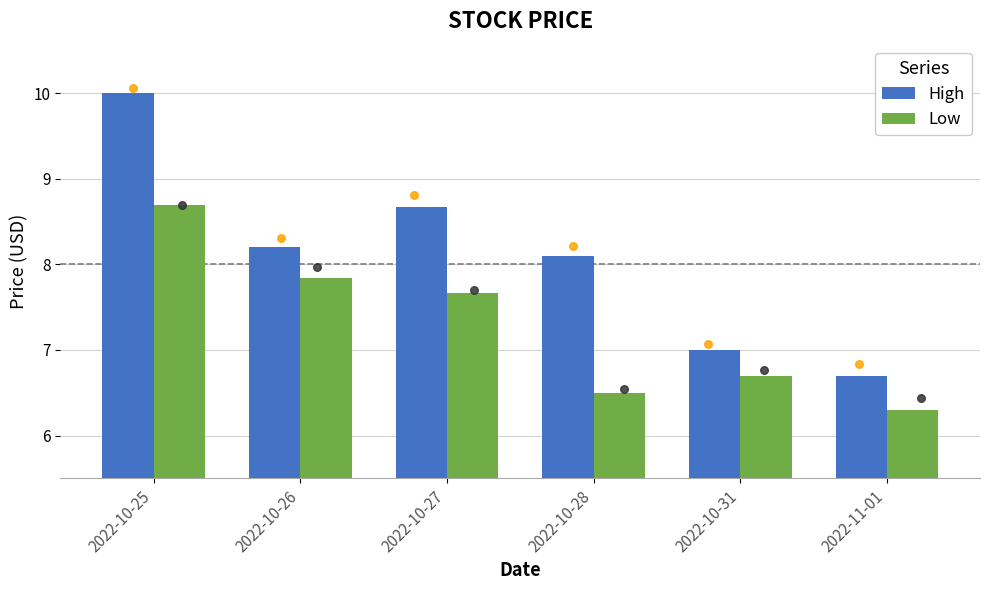

Is the value of High at 2022-10-25 greater than the value of Low at 2022-10-31?

Yes